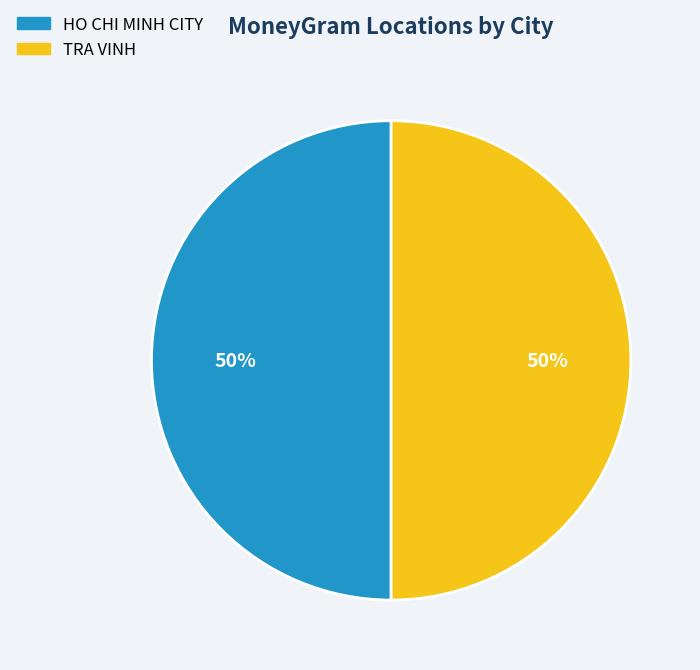

Is the sum of TRA VINH and HO CHI MINH CITY greater than half?

Yes